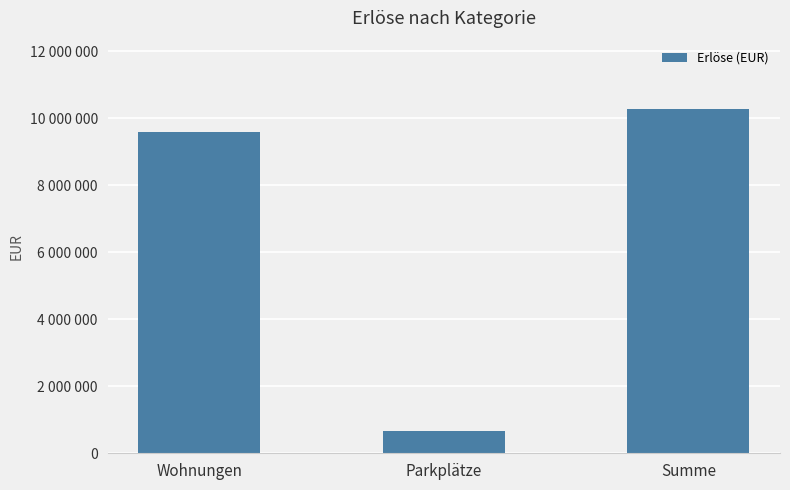

Approximately how many times larger is the value at Summe compared to Parkplätze?

15.3